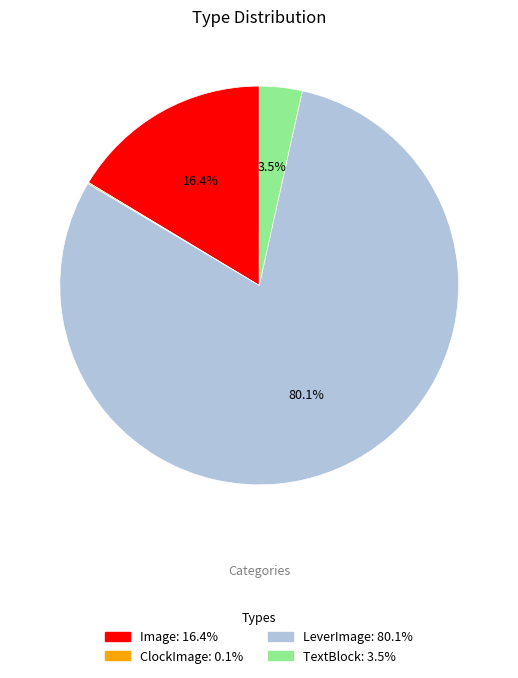

Is there any slice that represents more than half of the pie?

Yes